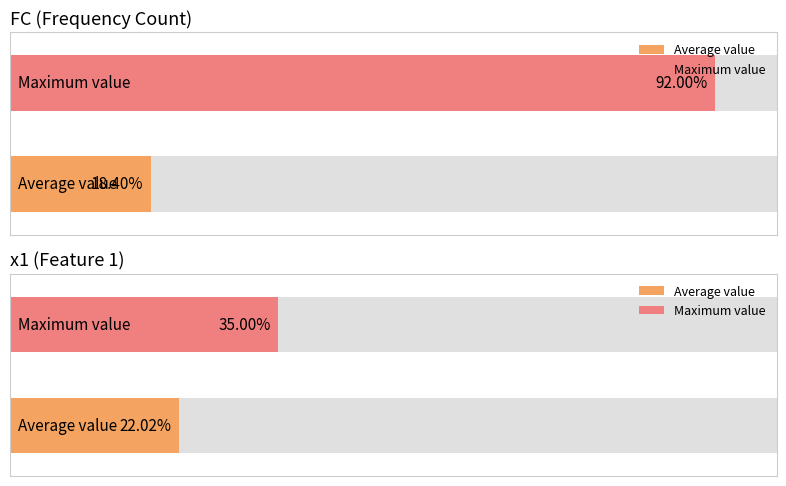

Are the bars horizontal?

Yes